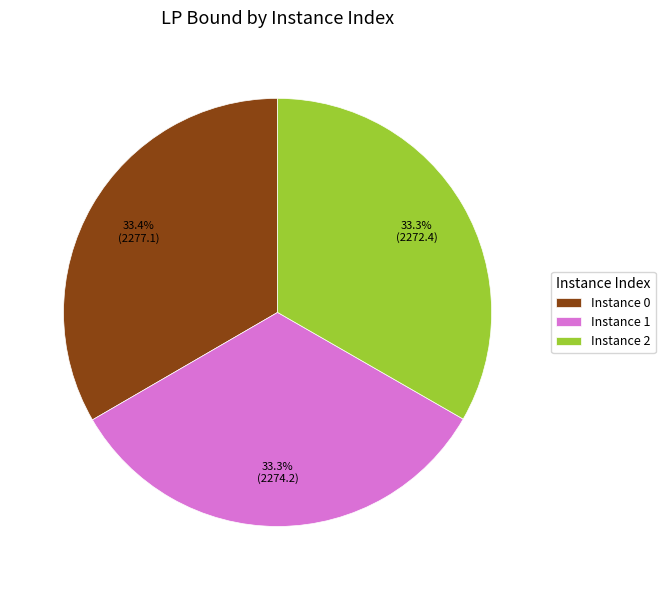

Approximately how many times larger is the value at Instance 1 compared to Instance 2?

1.0